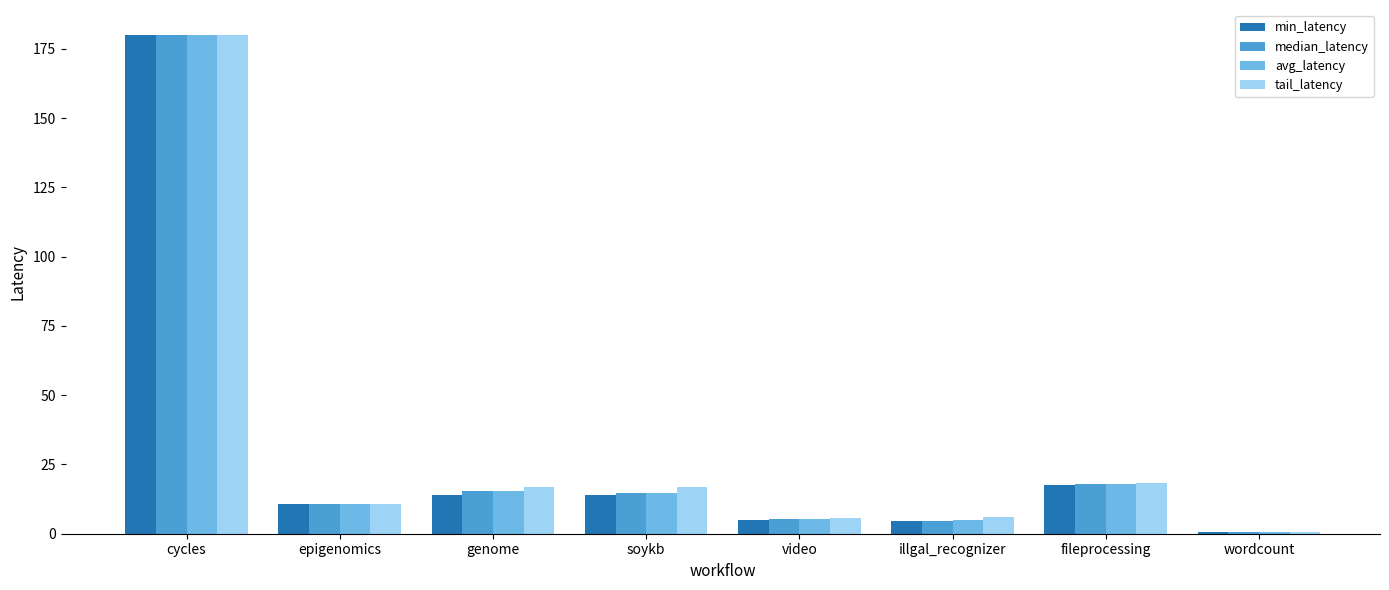

What are all the series names shown in the legend?

min_latency, median_latency, avg_latency, tail_latency